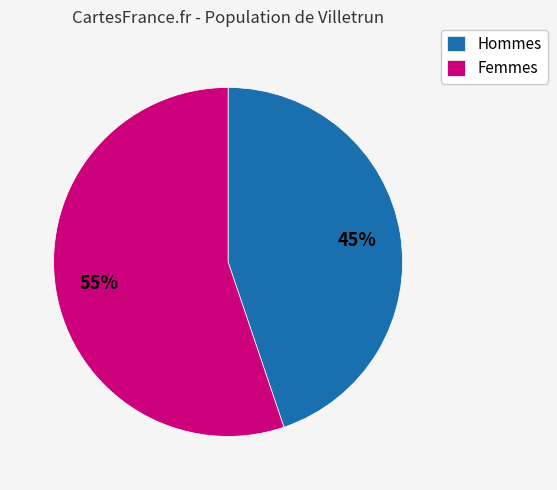

To the nearest percent, what is the average slice percentage?

50%